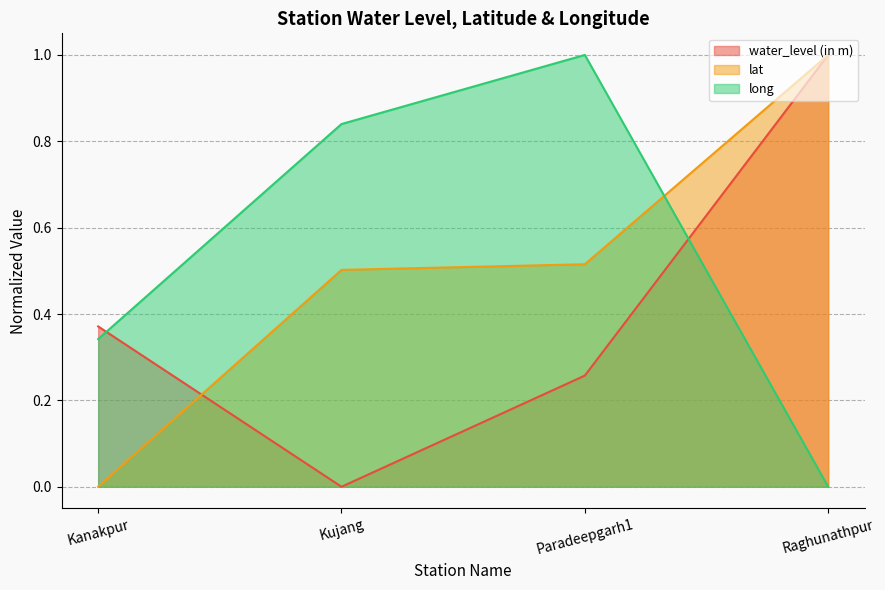

How many lines are shown in the chart?

3